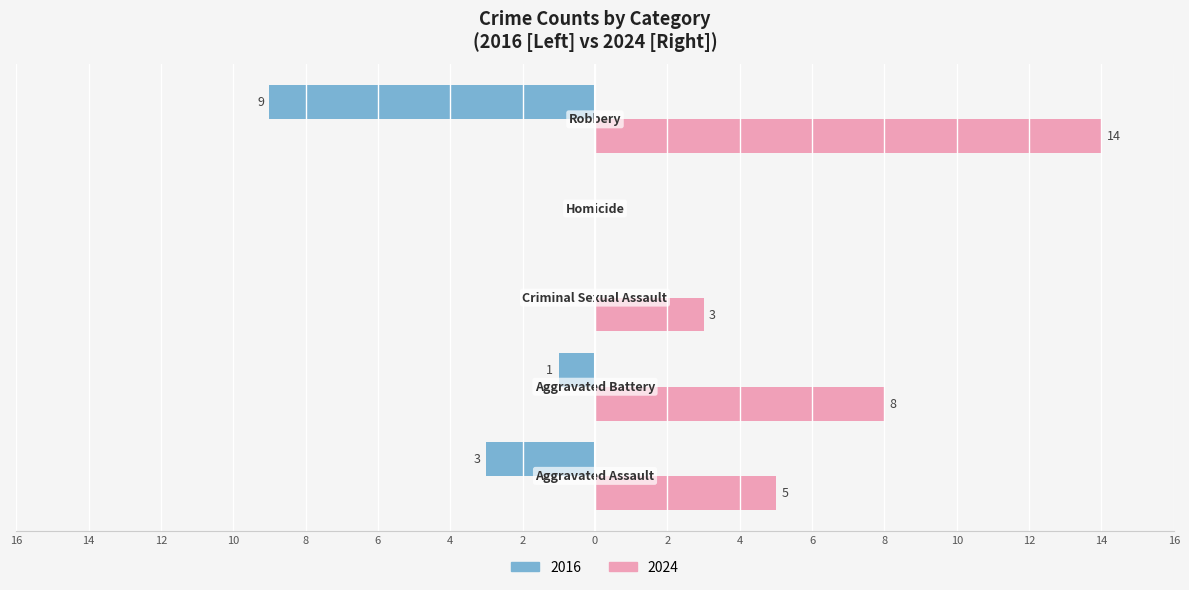

What position from the left is Robbery?

5